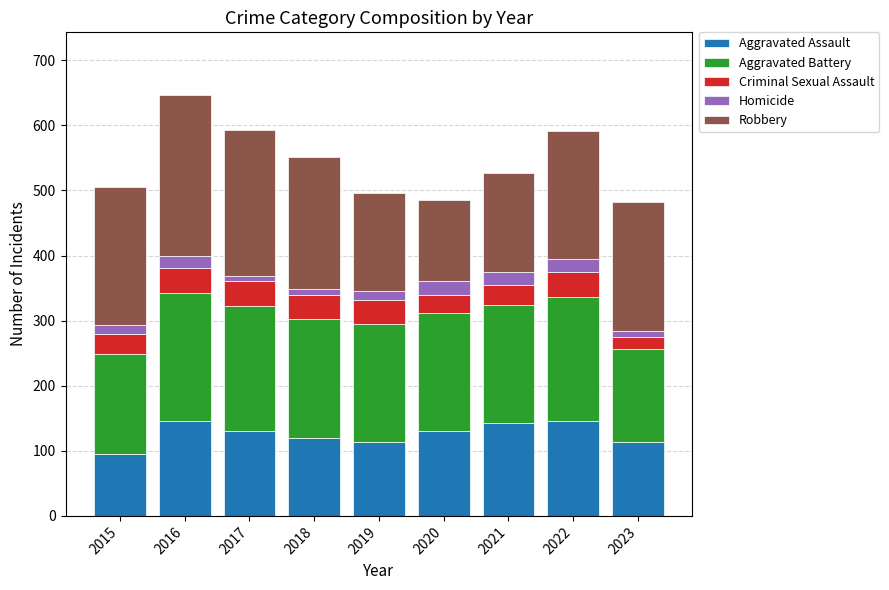

What is the average value of the Aggravated Assault series?

126